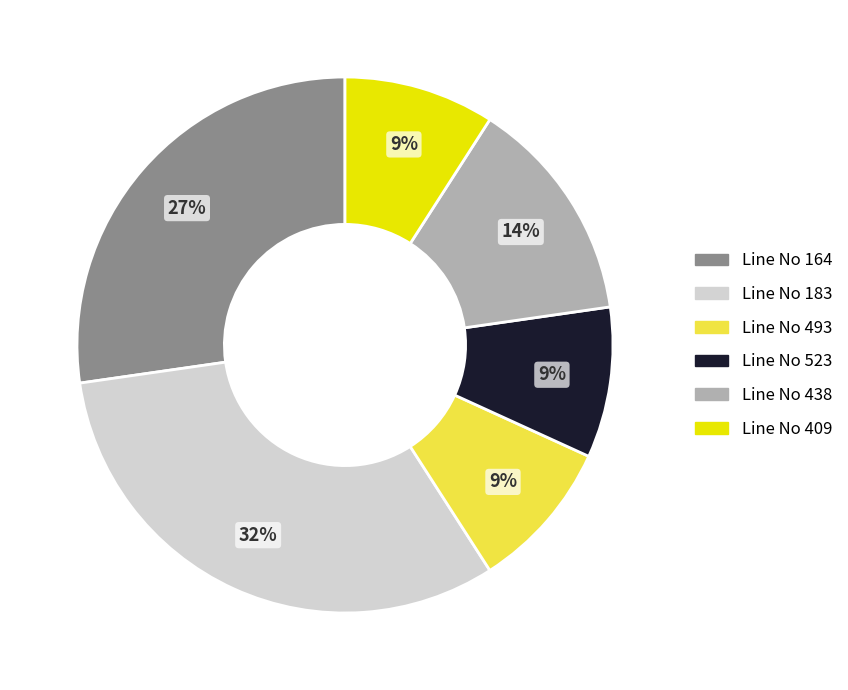

Does Line No 409 represent more than half of the total?

No